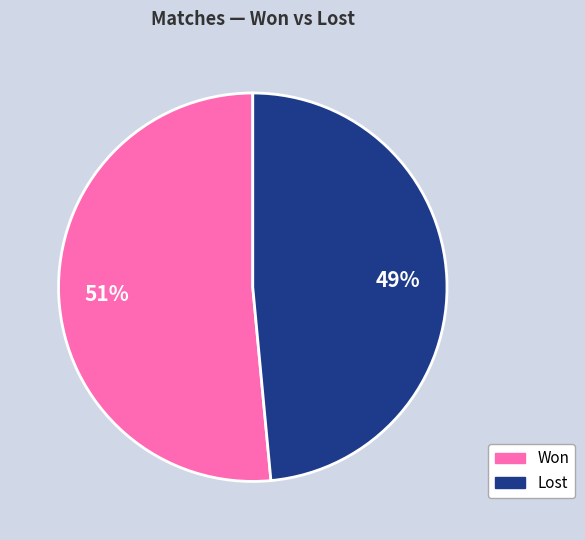

Is there any slice that represents more than half of the pie?

Yes